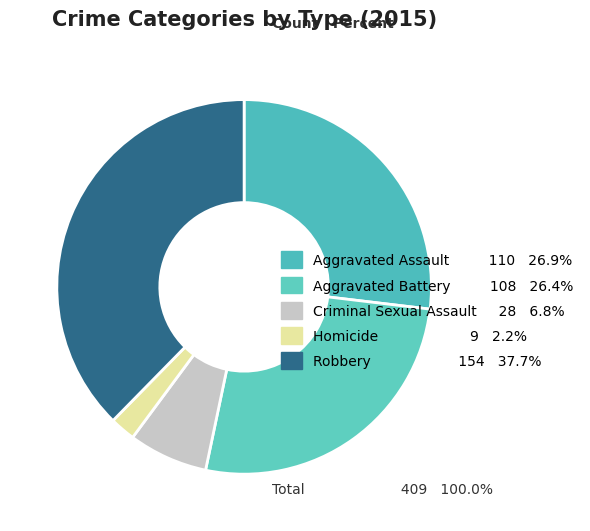

Count the number of slices in the pie.

5